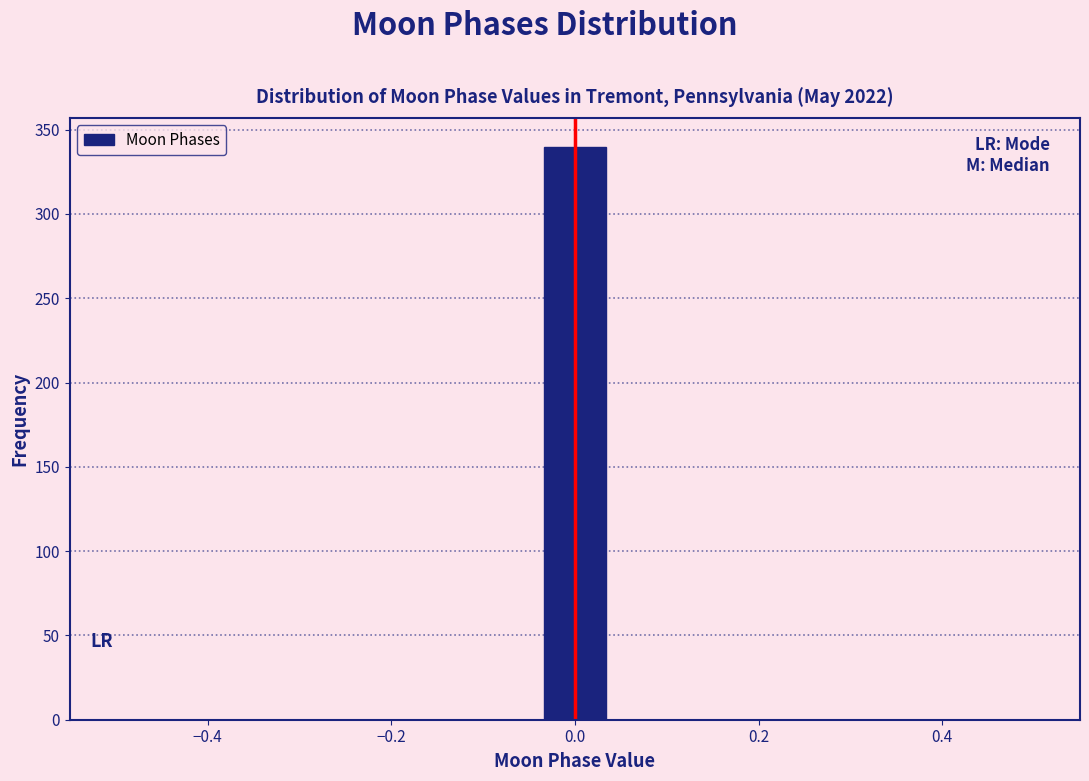

Read against the x-axis, roughly where is the centre of the tallest bar?

0.00